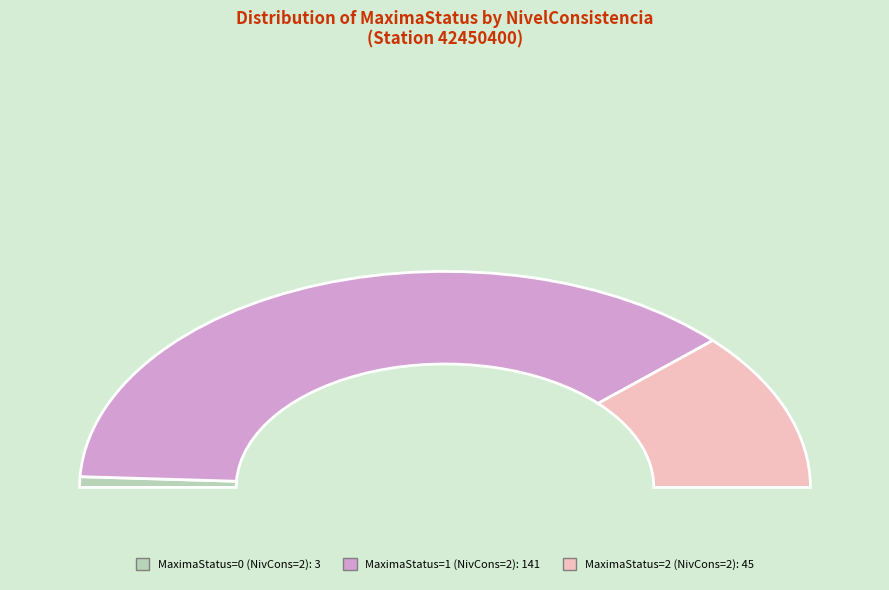

What is the ratio of the value at NivelConsistencia=2, MaximaStatus=2 to the value at NivelConsistencia=1, MaximaStatus=2?

1.2